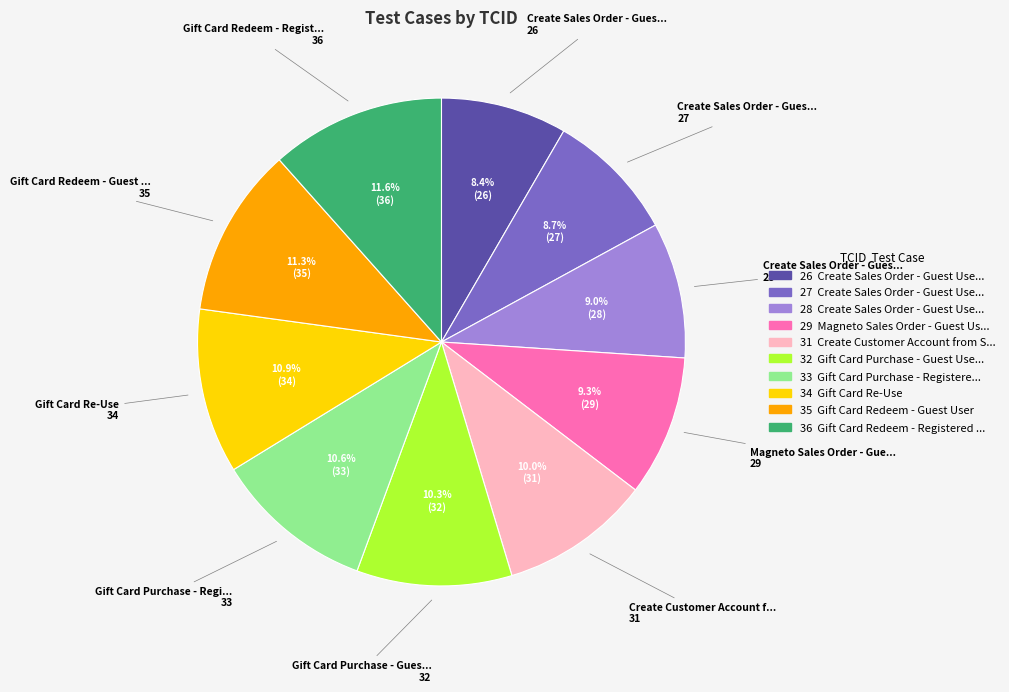

Does any single category account for the majority?

No